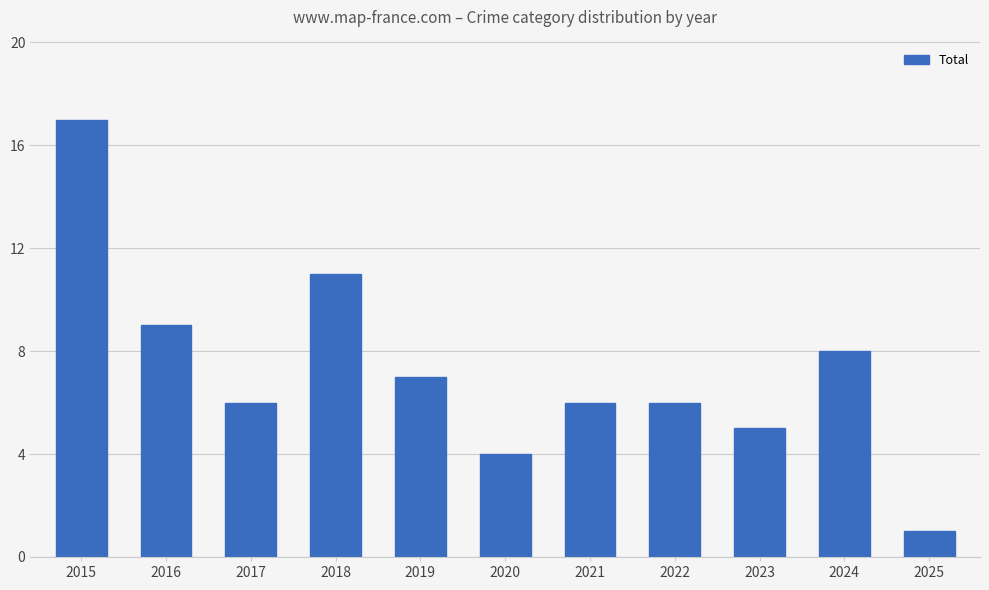

What is the difference between the maximum and minimum values?

16